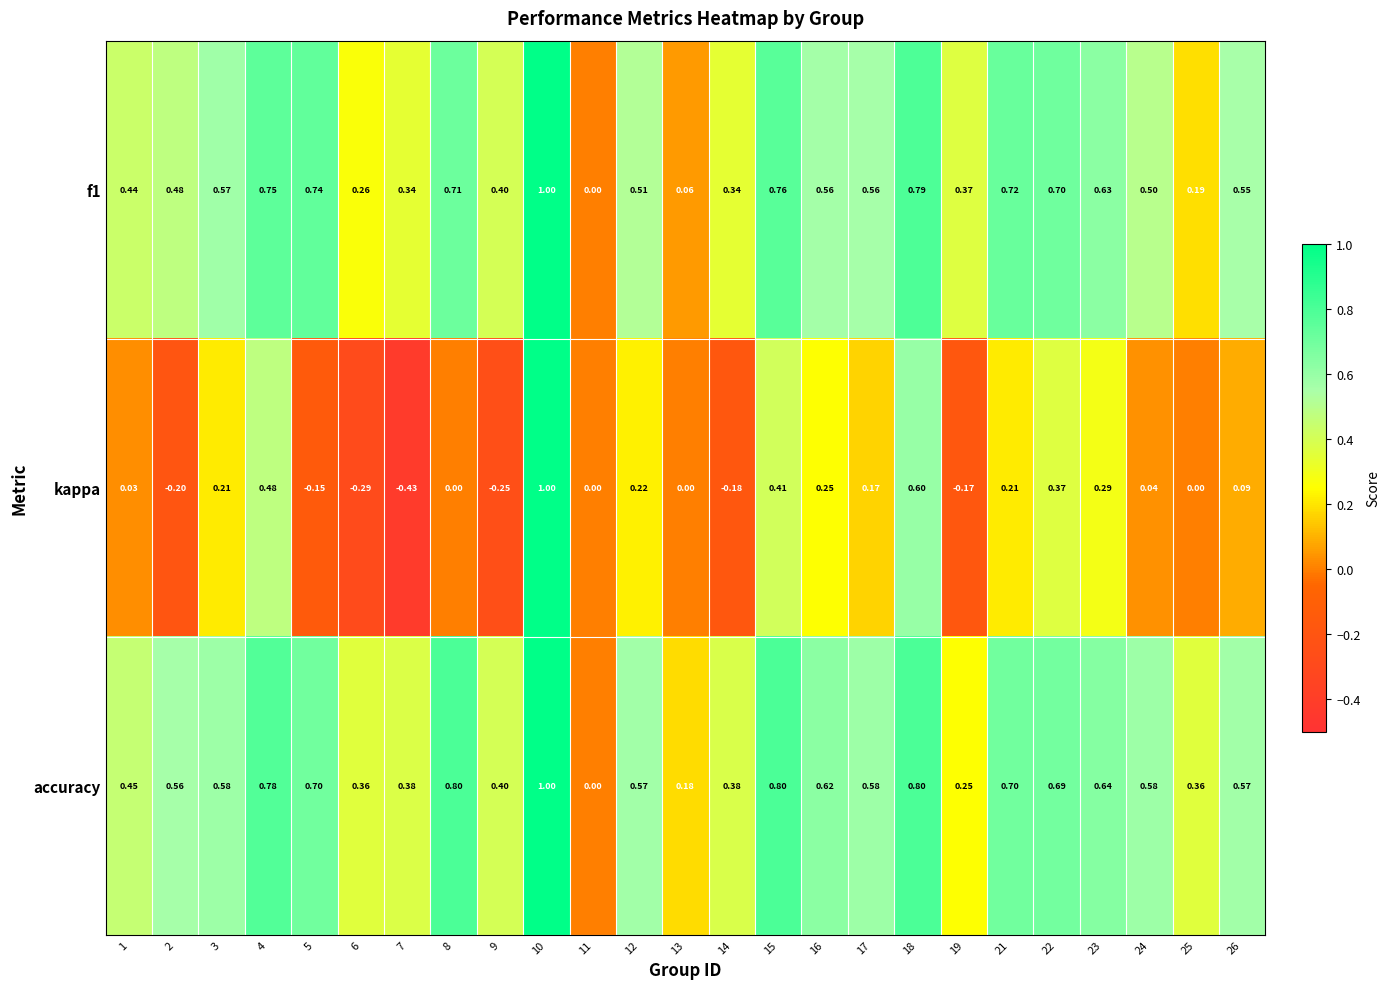

Between 5 and 8, which series saw the biggest shift?

kappa